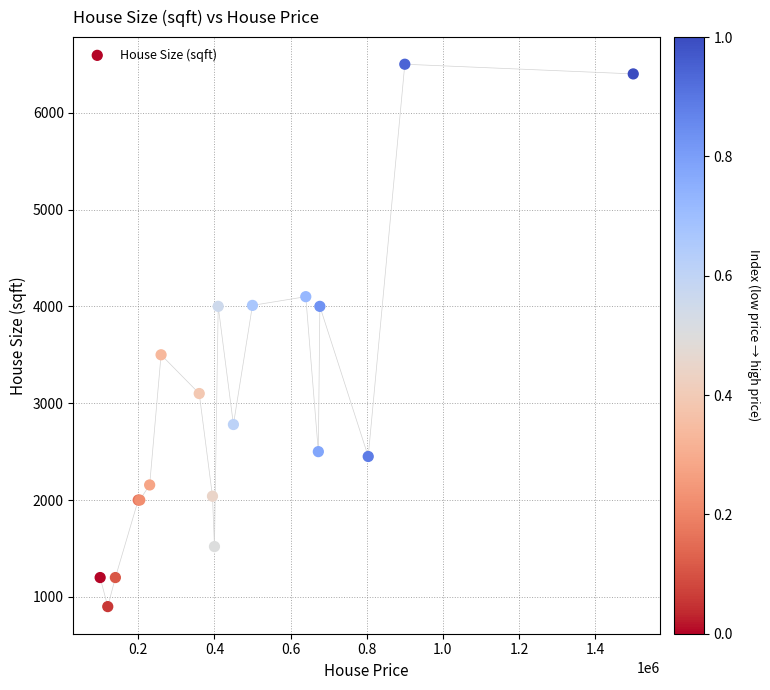

What Y value in the scatter plot is closest to 3700?

3500